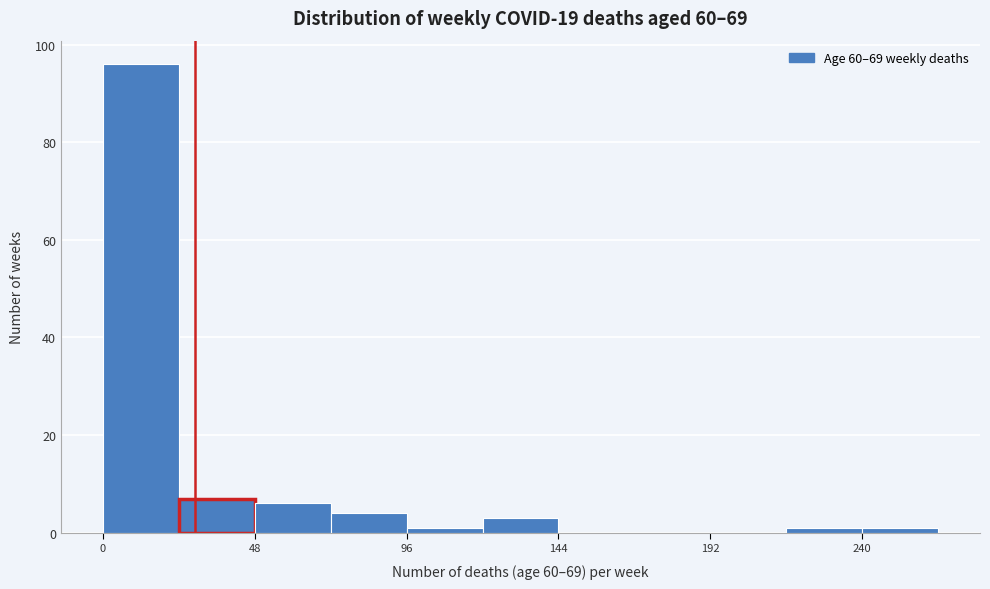

Over which range of the x-axis is the bar tallest?

0 to 24